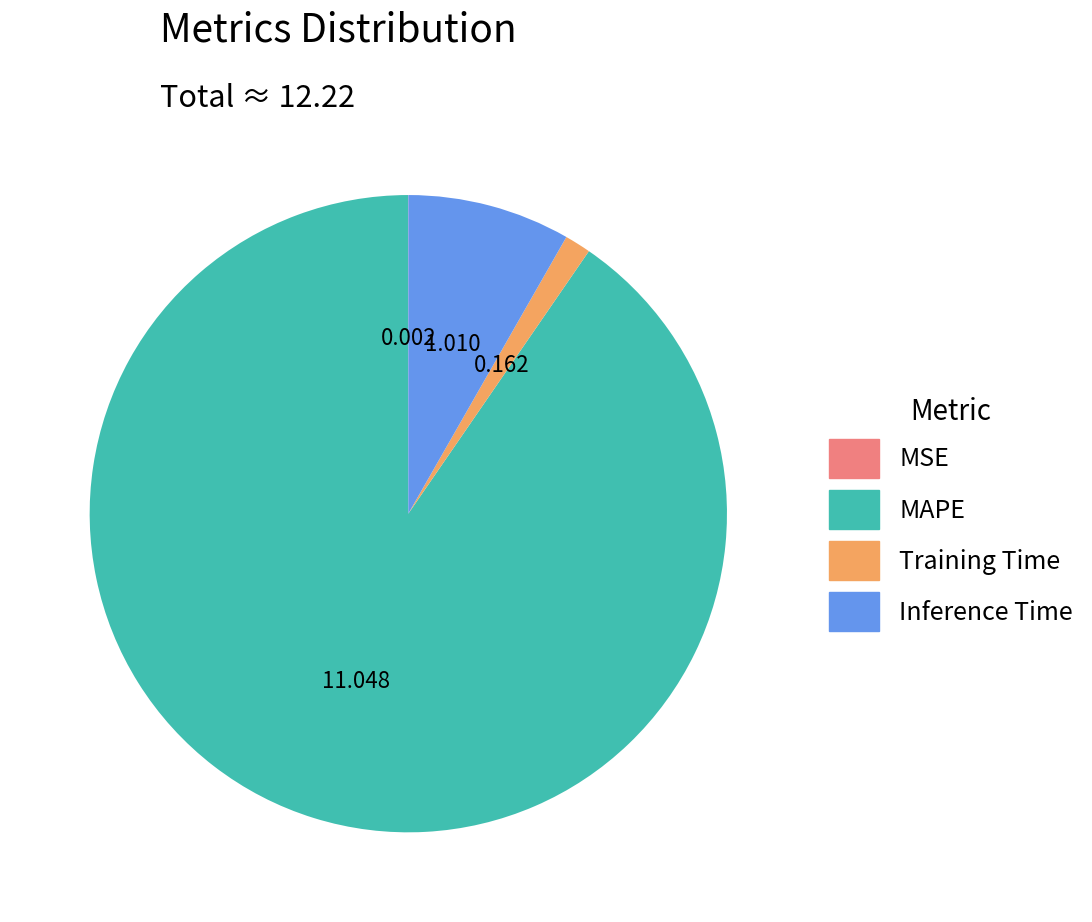

Is it true that Training Time is 1% of the pie?

True